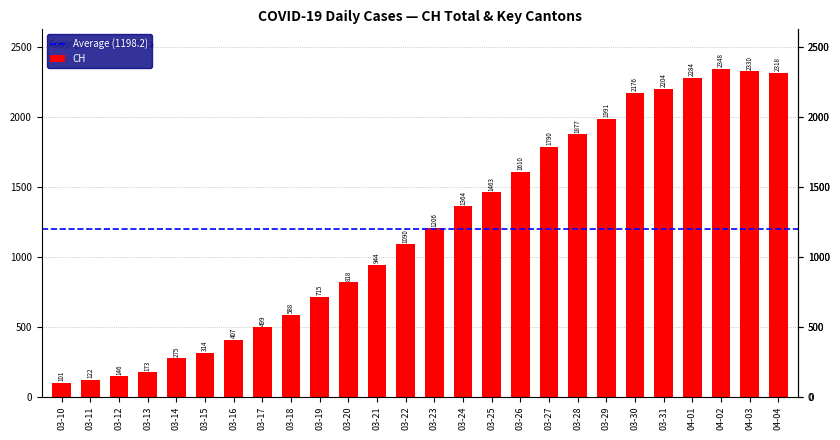

Between 03-11 and 04-02, which is larger?

04-02